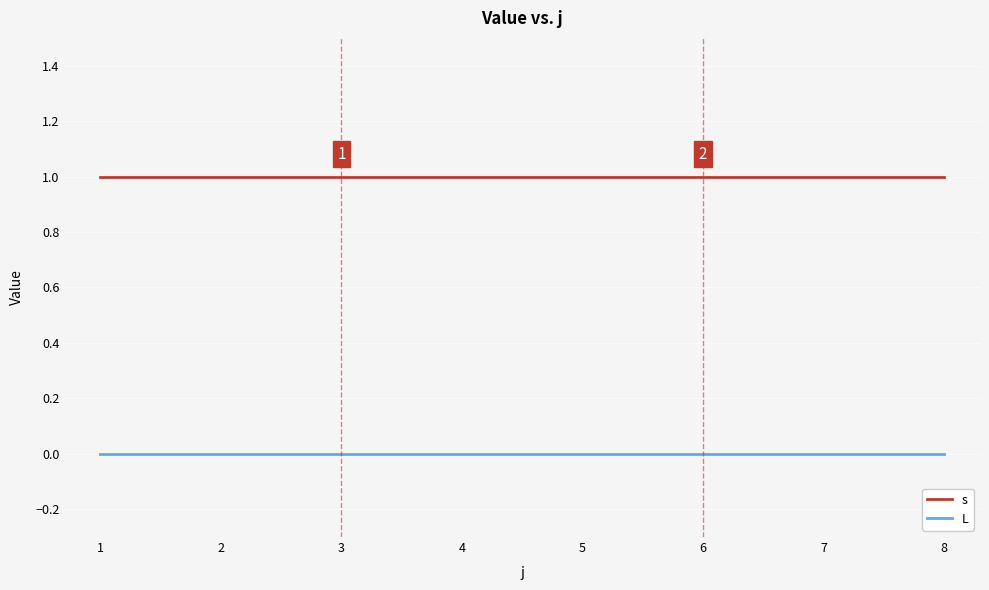

Rank the series by their maximum value, from lowest to highest.

L, s